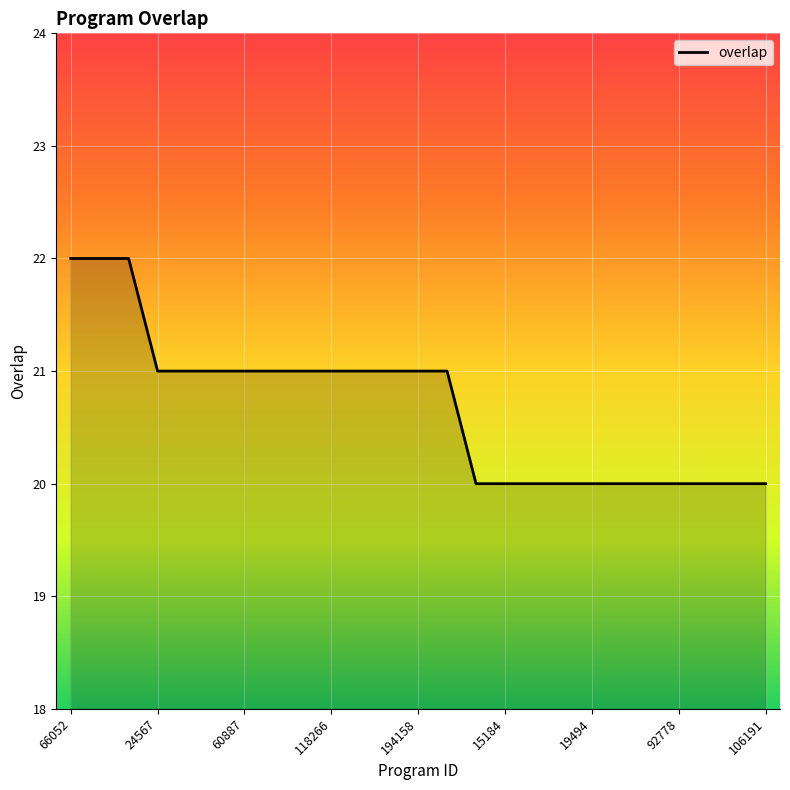

What is the difference between the second highest and second lowest values?

2